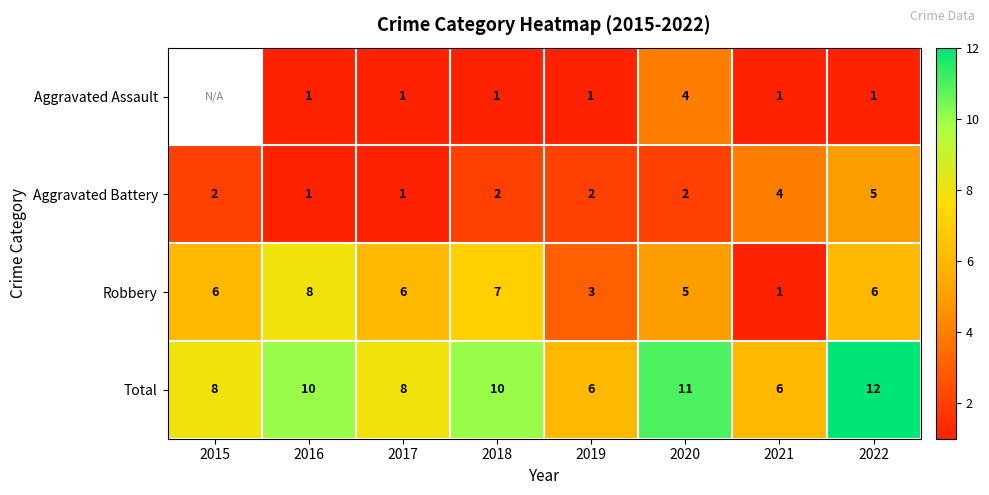

Count the Robbery values in the range 5 to 7.

5